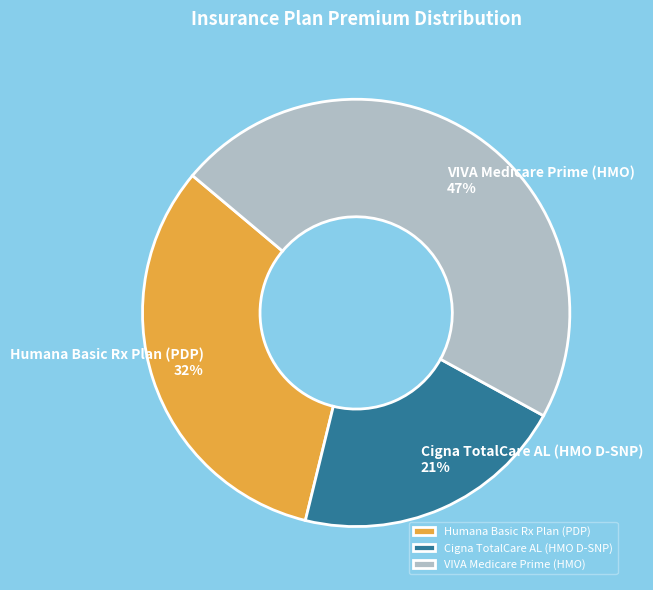

To the nearest percent, what is the average slice percentage?

33%